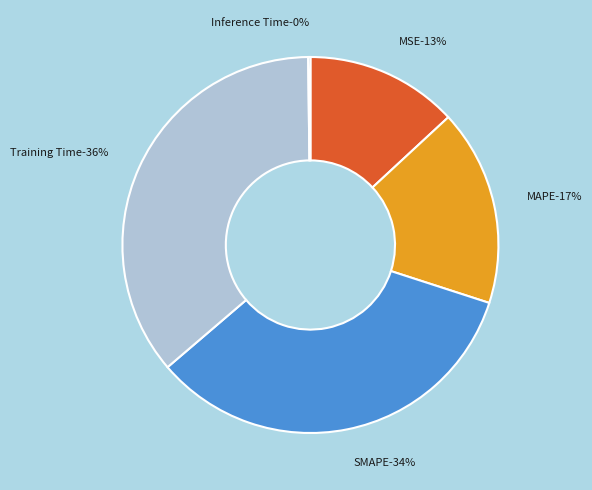

Is MAPE the majority of the pie?

No